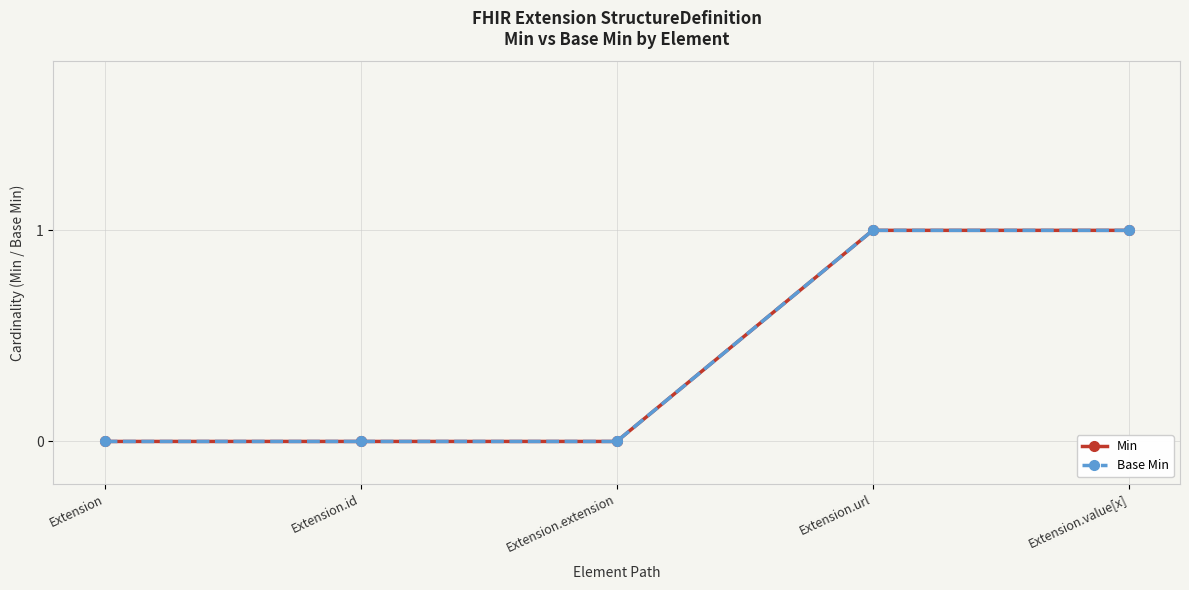

The Min series shows 0 at Extension.url. True or false?

False